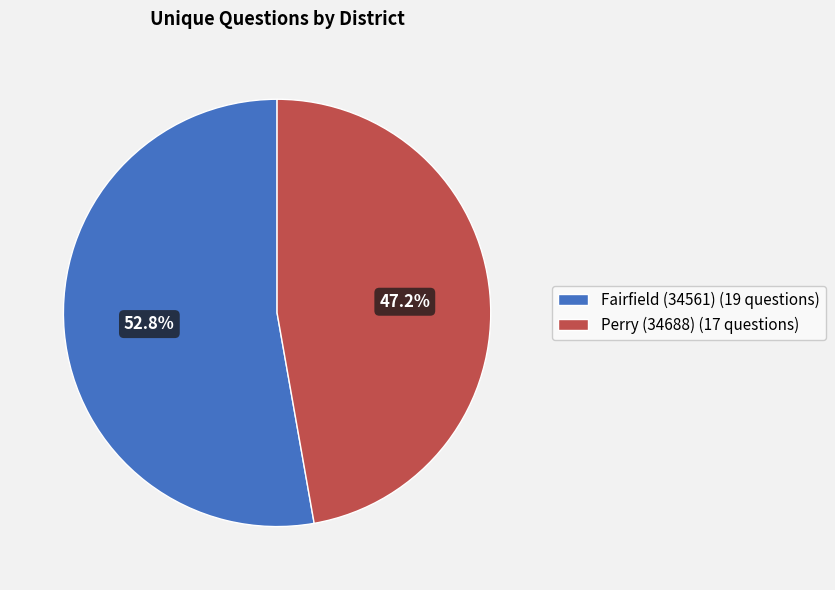

To the nearest percent, what is the combined percentage of Fairfield (34561) and Perry (34688)?

100%